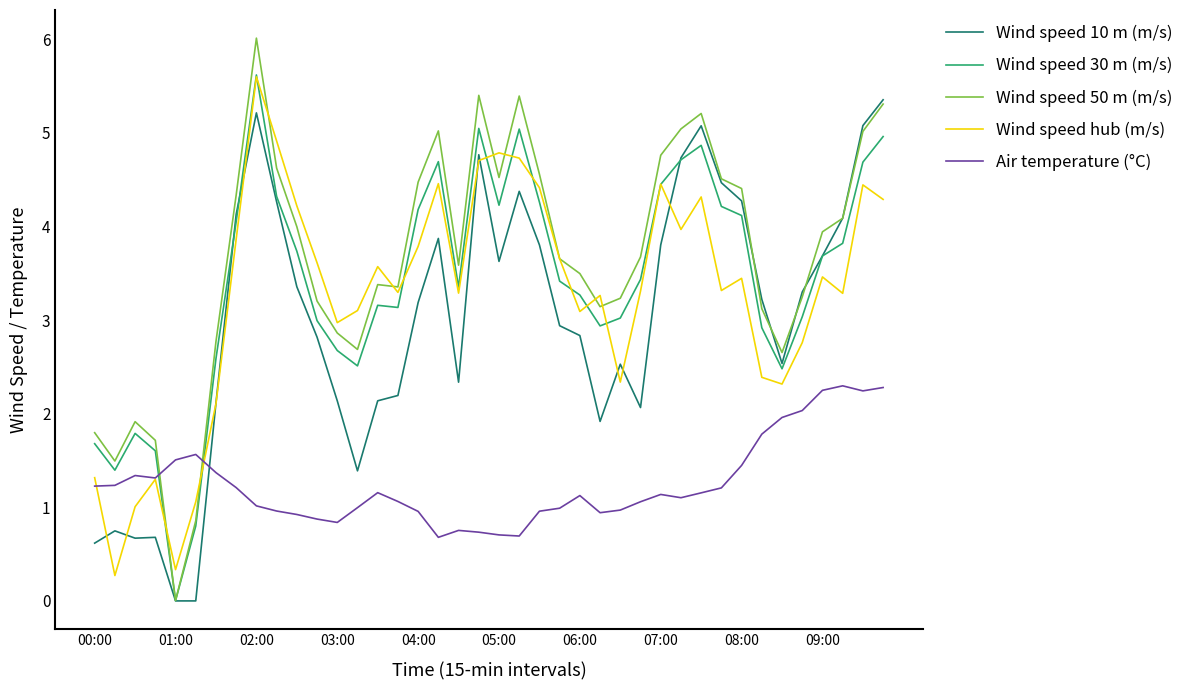

Does the chart have visible grid lines?

No